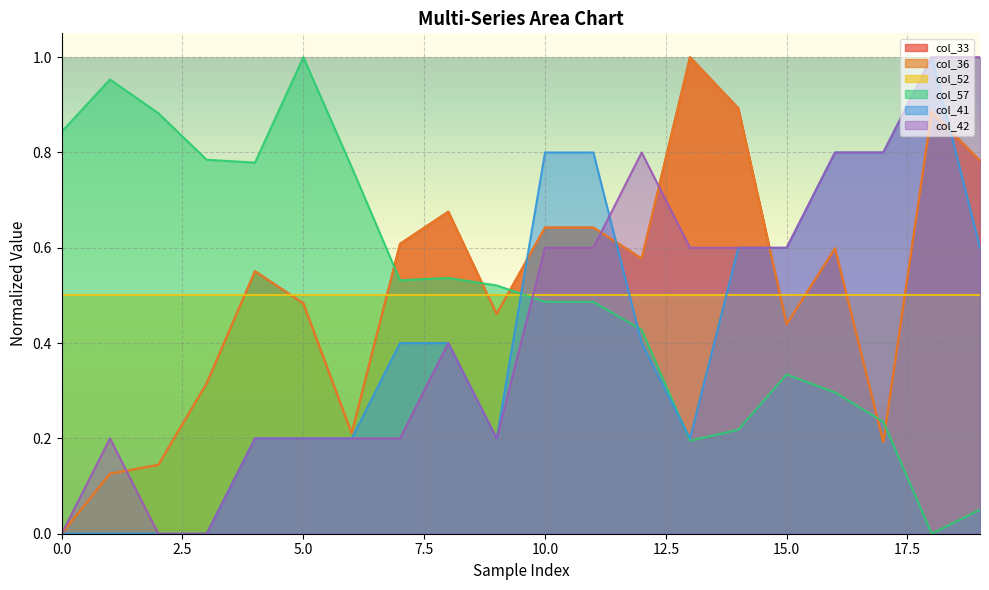

Which series ends up on top after the final intersection of col_41 and col_52?

col_41